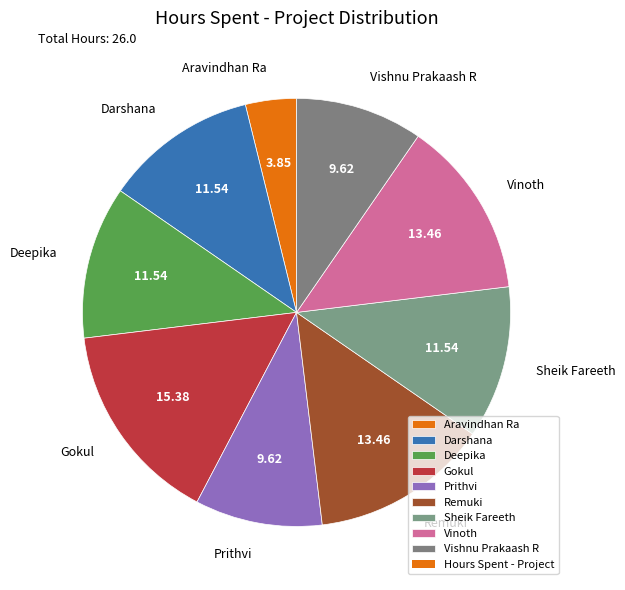

Which category has the smallest portion of the pie?

Aravindhan Ra